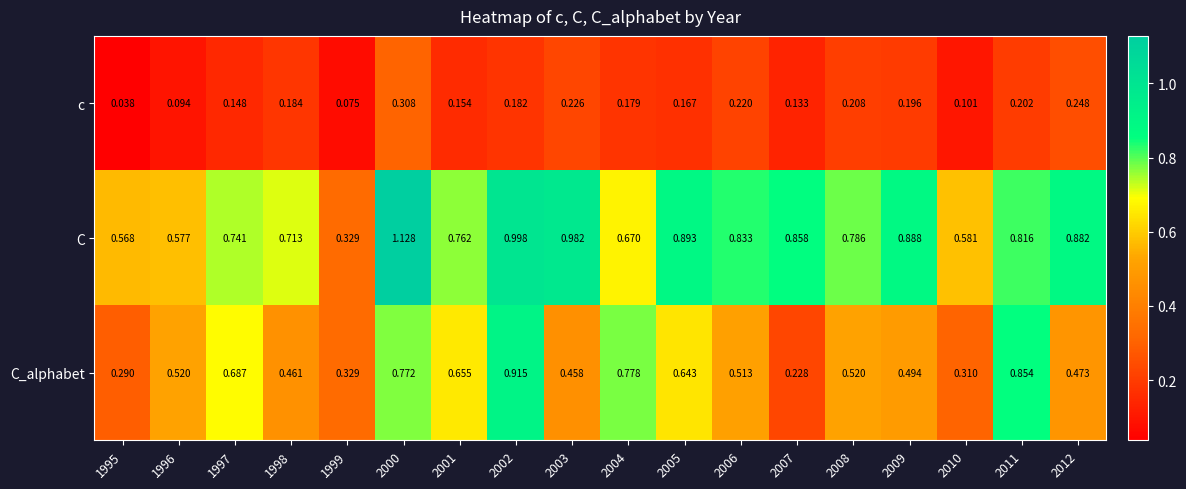

Which label corresponds to the smallest value in the chart?

1995